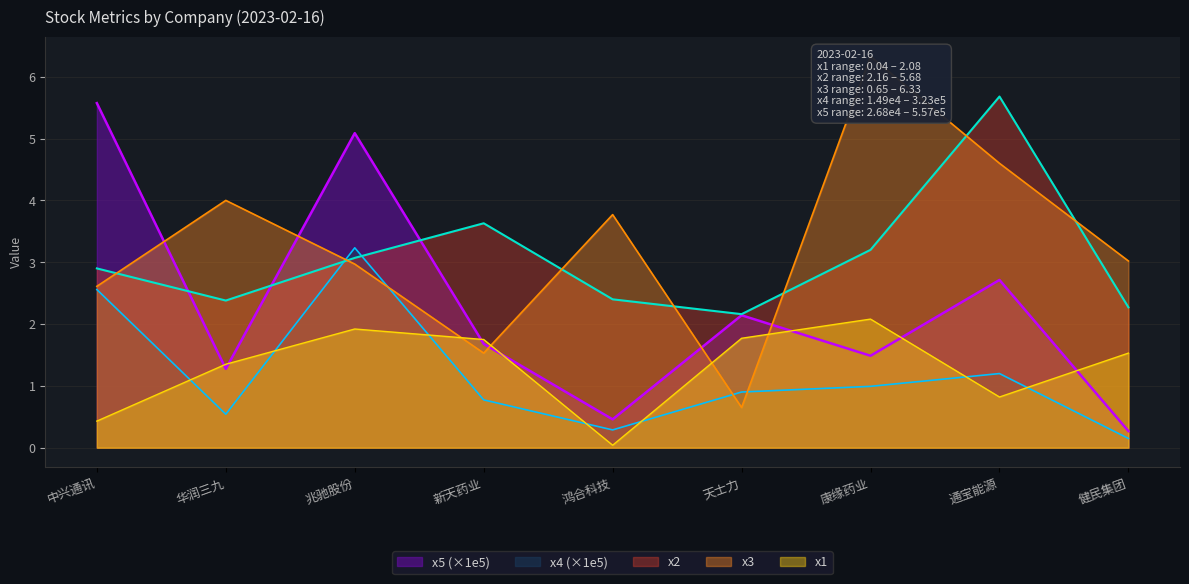

True or false: x4 and x1 cross at least once.

True